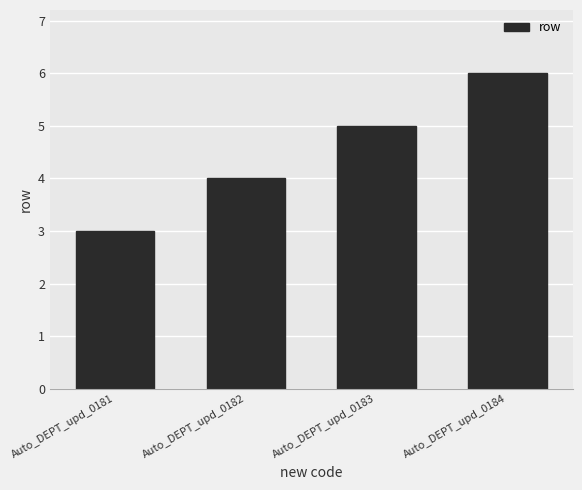

Which category has the highest value across all series?

Auto_DEPT_upd_0184